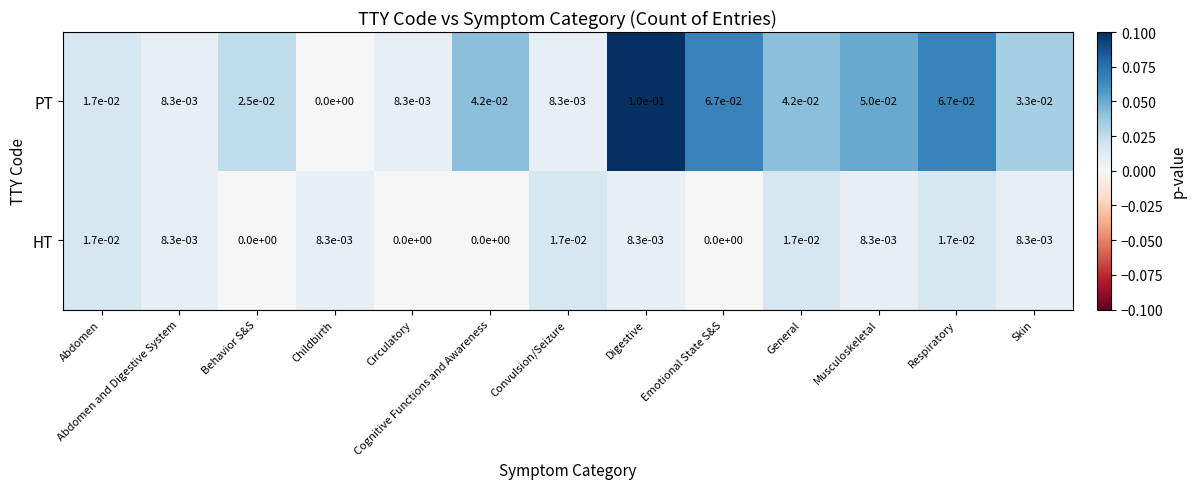

At which label is PT closest to 0?

Childbirth